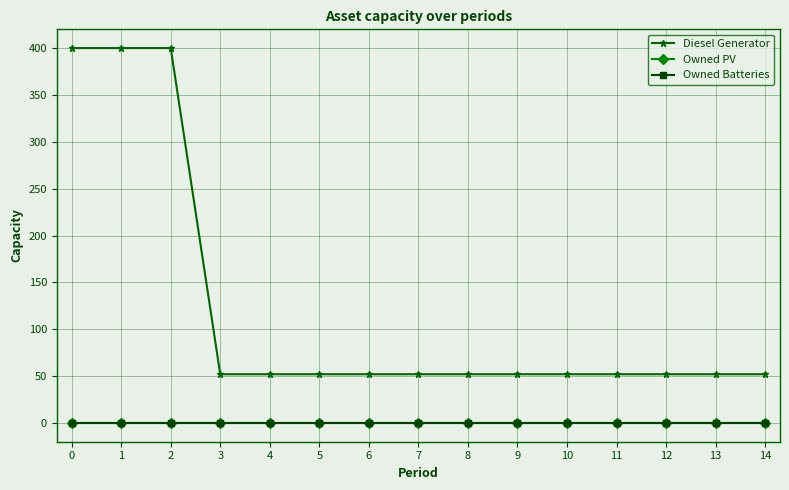

Does the chart have visible grid lines?

Yes